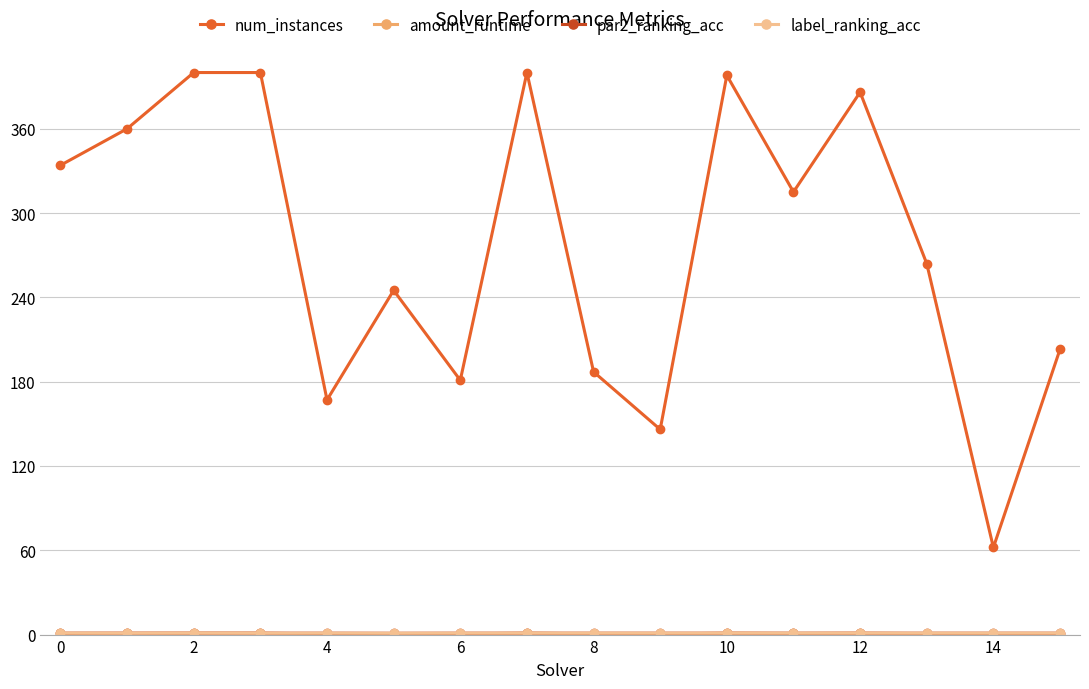

What is the value of the num_instances point at the 6th from the left?

245.0